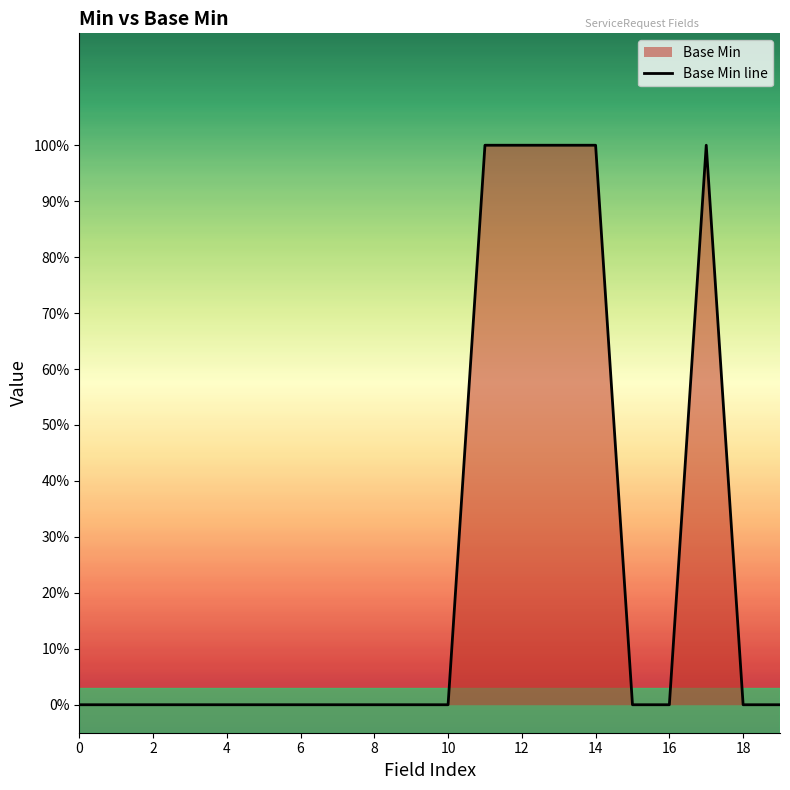

How many lines are shown in the chart?

1